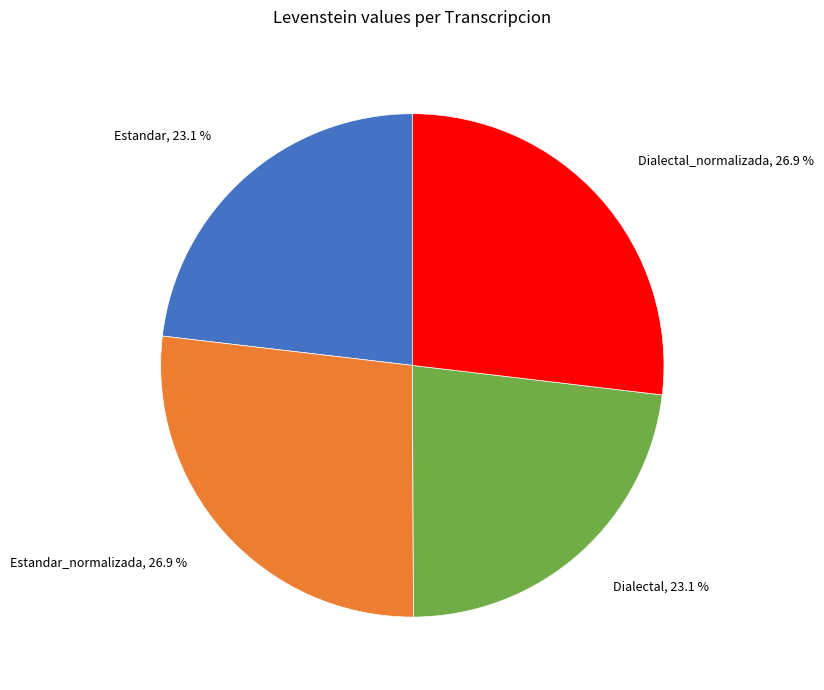

Is there a majority slice in this chart?

No